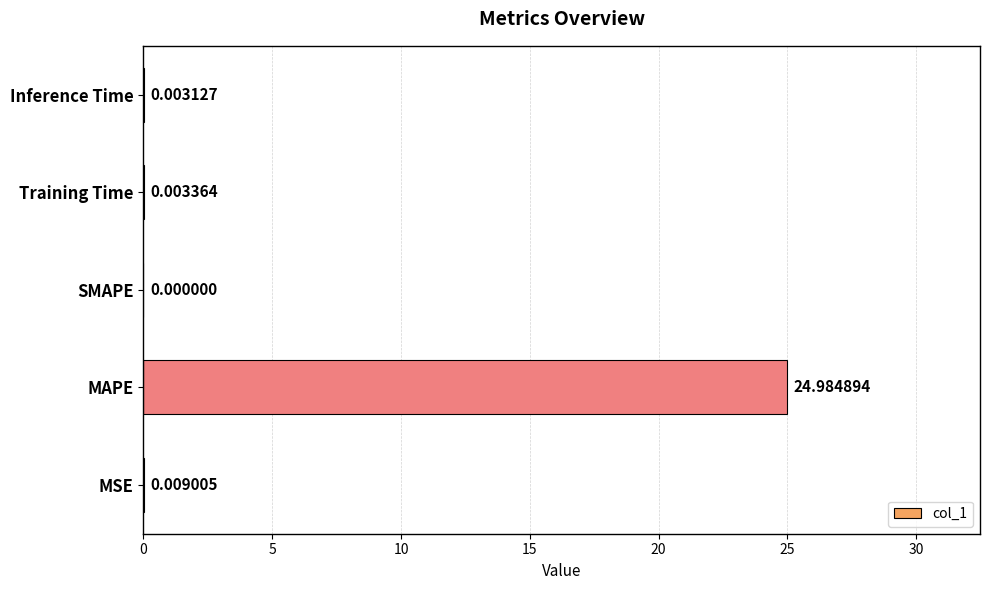

How many categories are shown in the chart?

5